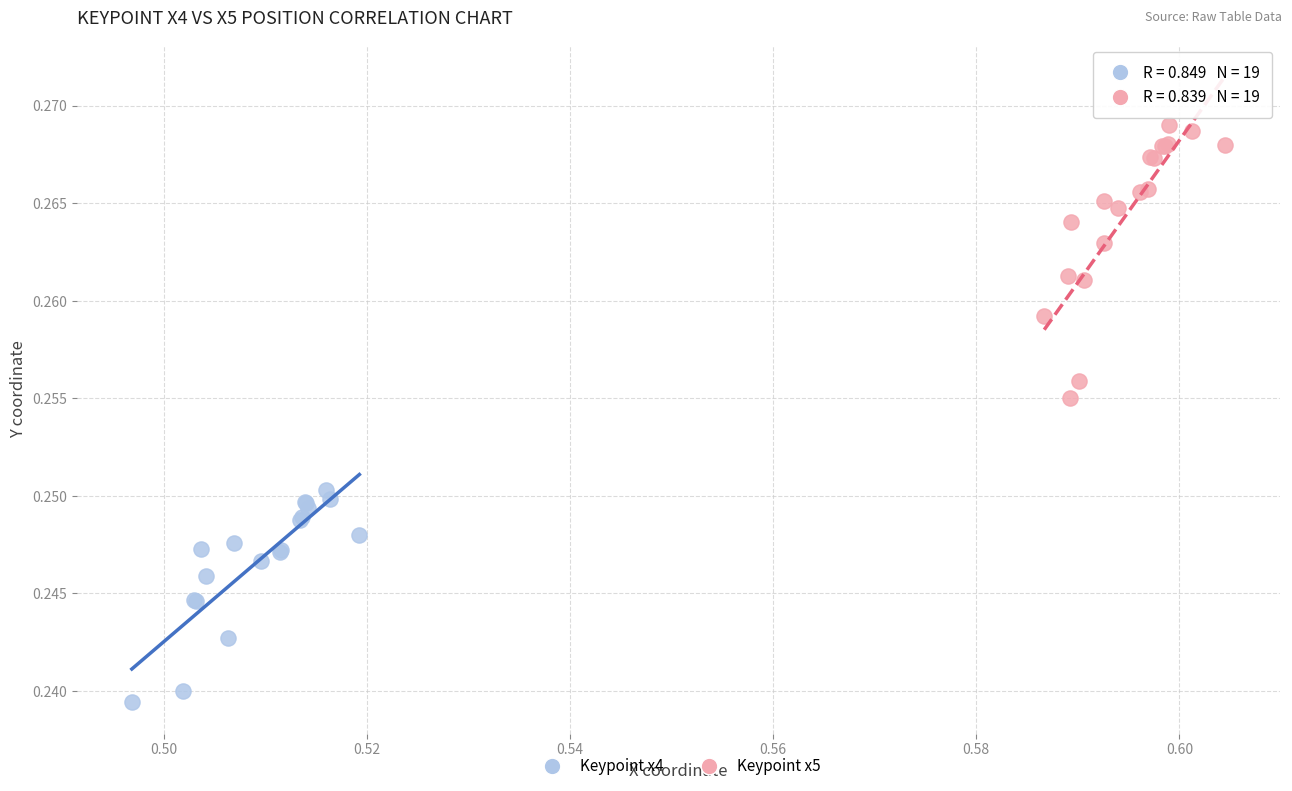

Which series contains the highest Y value?

Keypoint x5